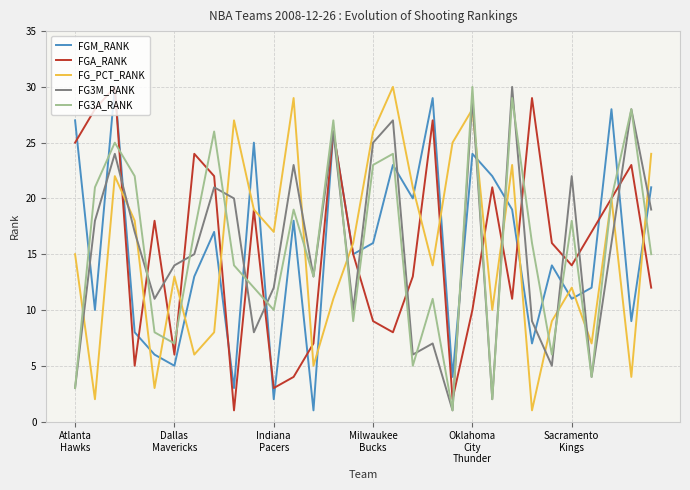

True or false: FG3M_RANK and FG_PCT_RANK intersect in this chart.

True